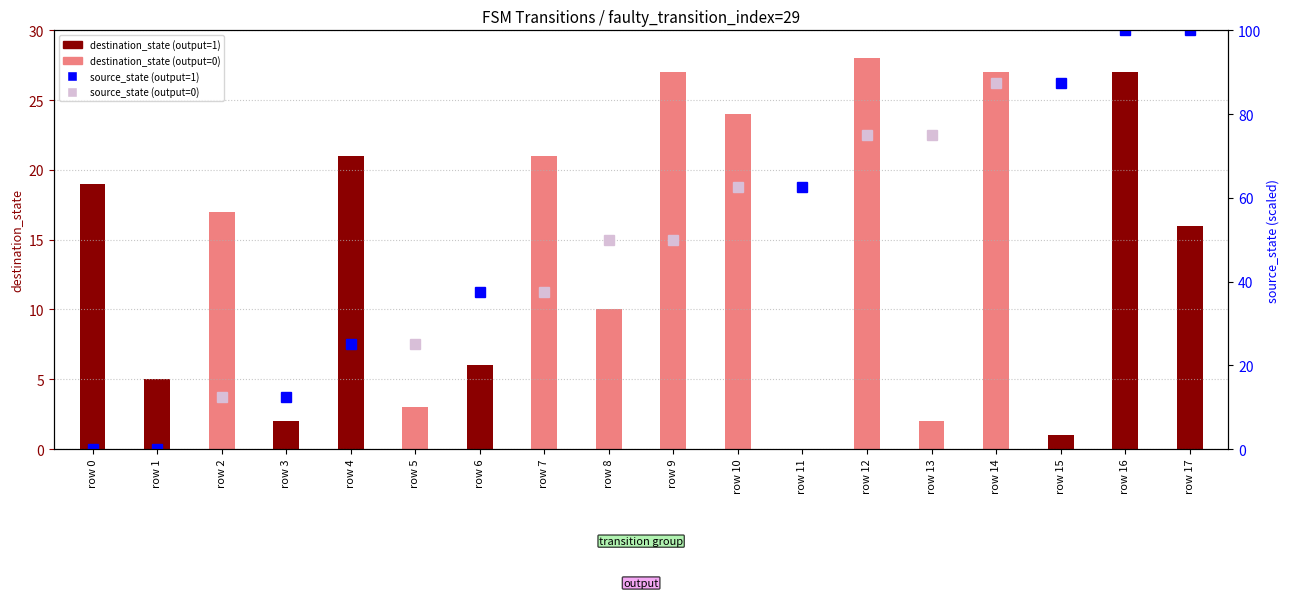

What is the ratio of the value at row 4 to the value at row 15?

21.0